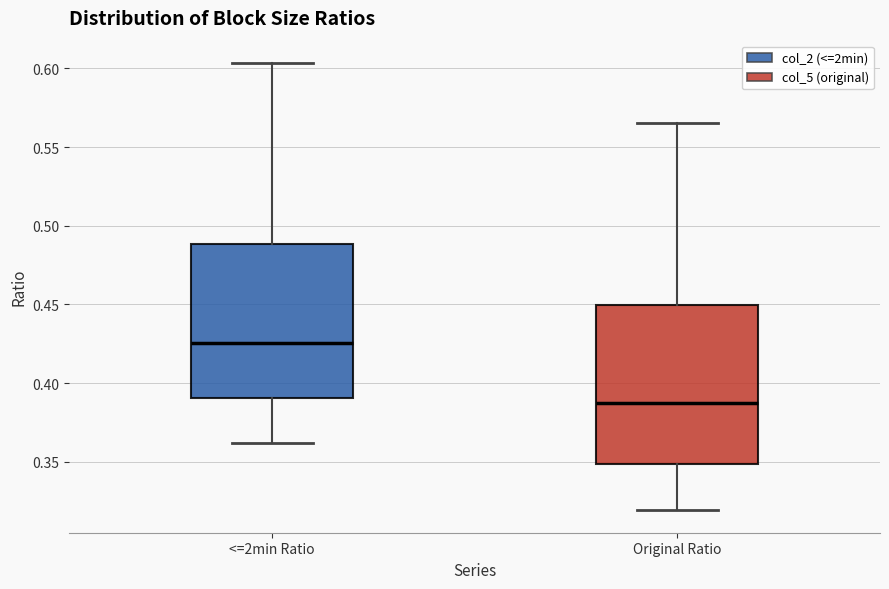

Reading left to right, read every box against the y-axis: the position of its median line, the range the box covers, and the ends of its whiskers. The values are not printed on the chart, so give them approximately, as read against the axis.

<=2min Ratio: median 0.425, box 0.390 to 0.490, whiskers 0.360 to 0.605
Original Ratio: median 0.390, box 0.350 to 0.450, whiskers 0.320 to 0.565